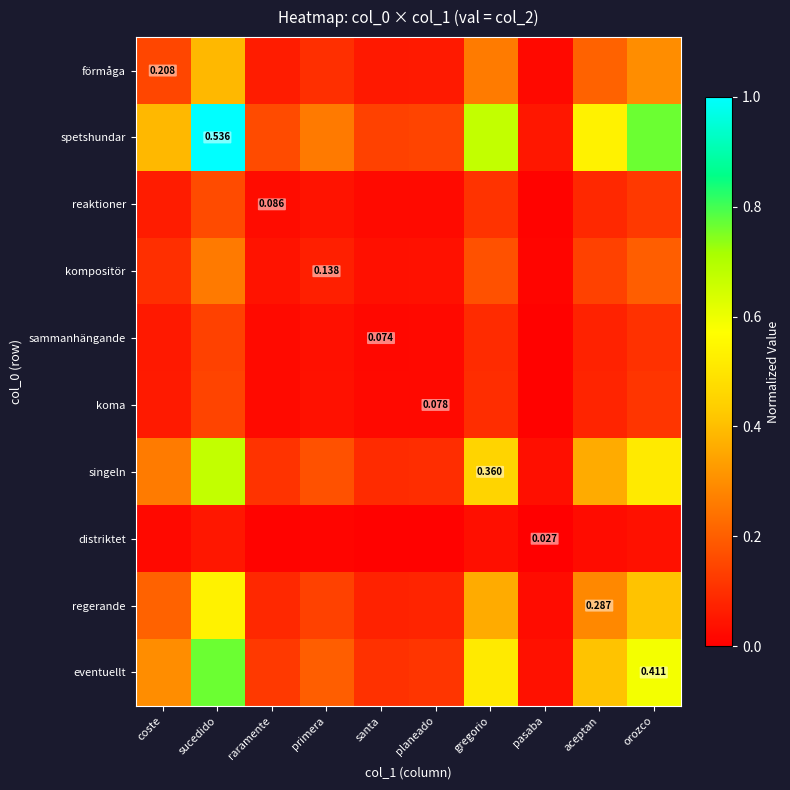

Which label corresponds to the largest value in the chart?

sucedido